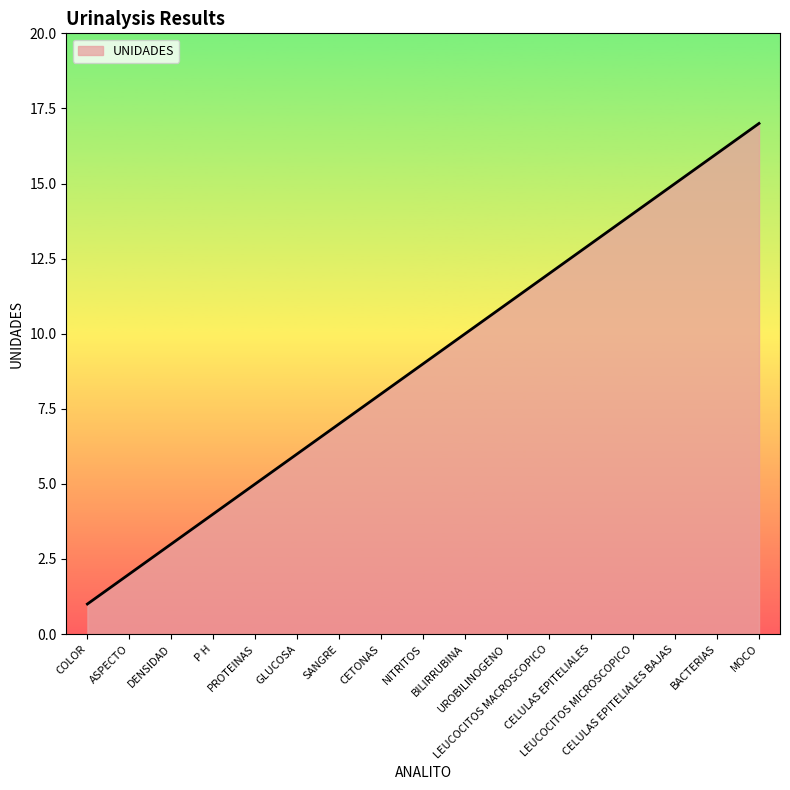

How many categories are shown in the chart?

17